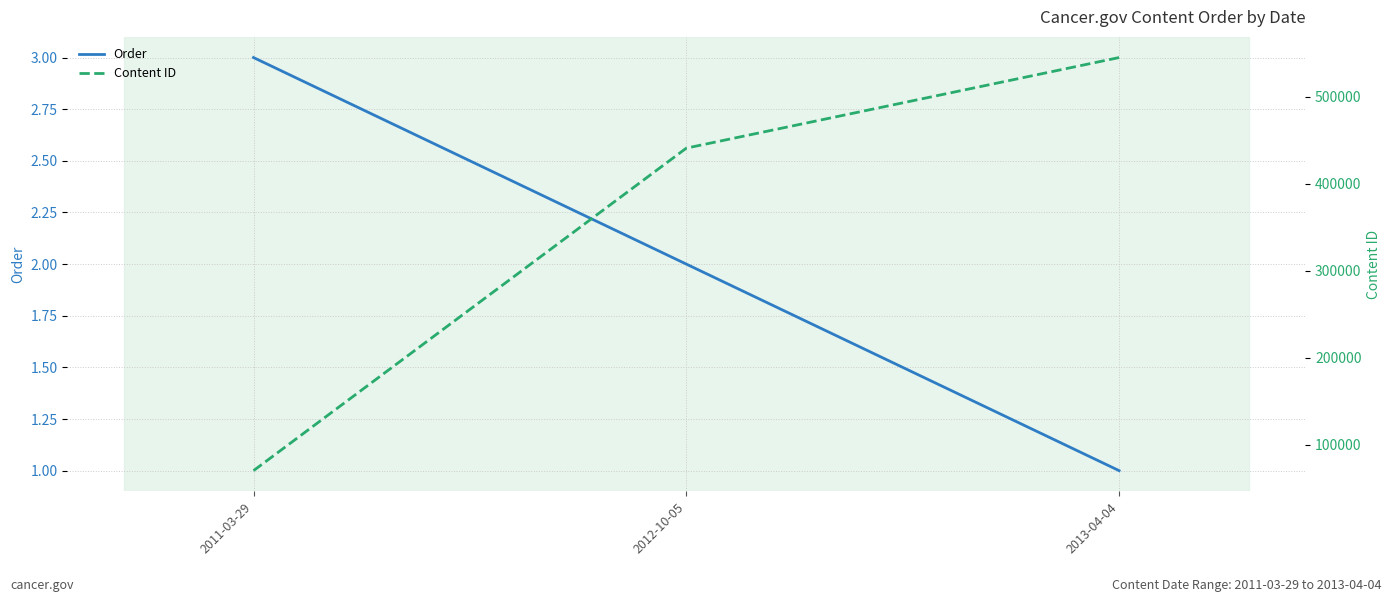

What is the value of the Content ID point at the 1st from the left?

69986